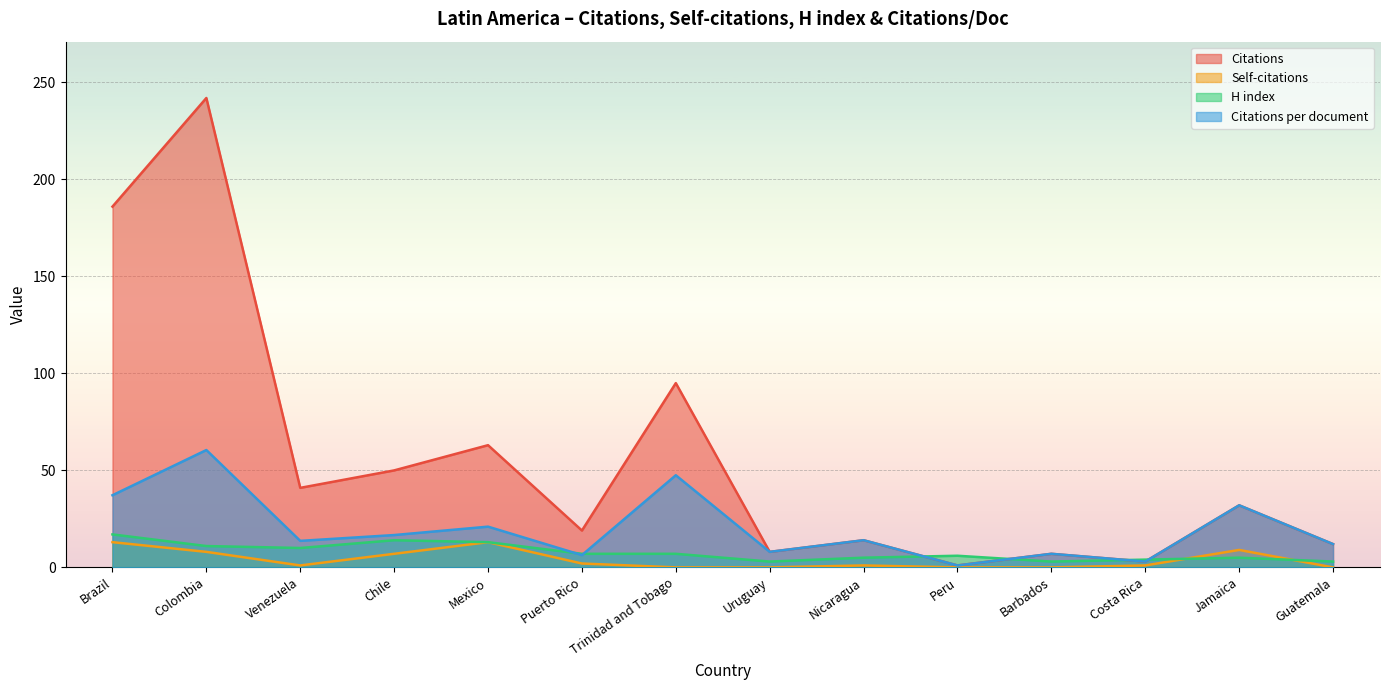

What are all the series names shown in the legend?

Citations, Self-citations, H index, Citations per document